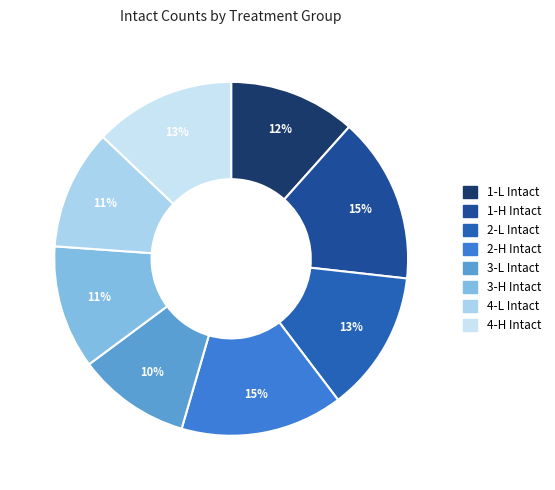

What is the ratio of the value at 3-H Intact to the value at 4-L Intact?

1.0